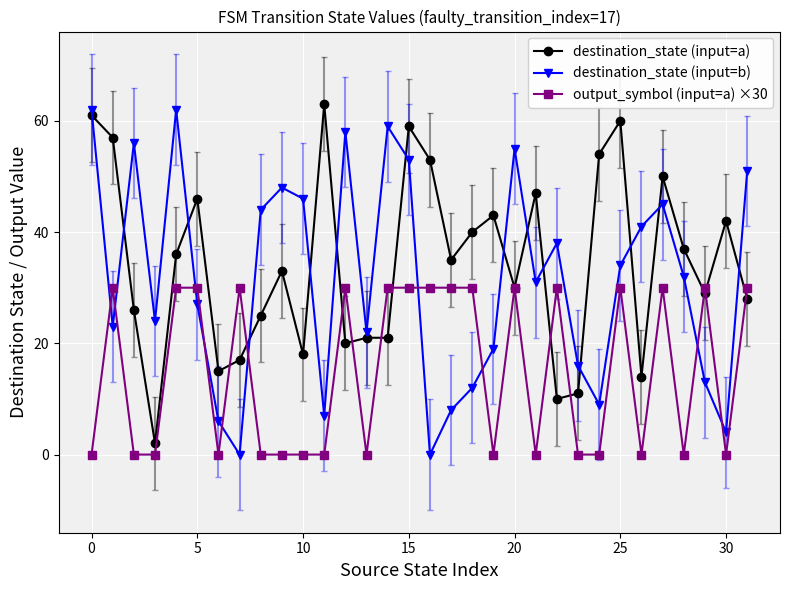

Which series ends up on top after the final intersection of destination_state (input=b) and destination_state (input=a)?

destination_state (input=b)